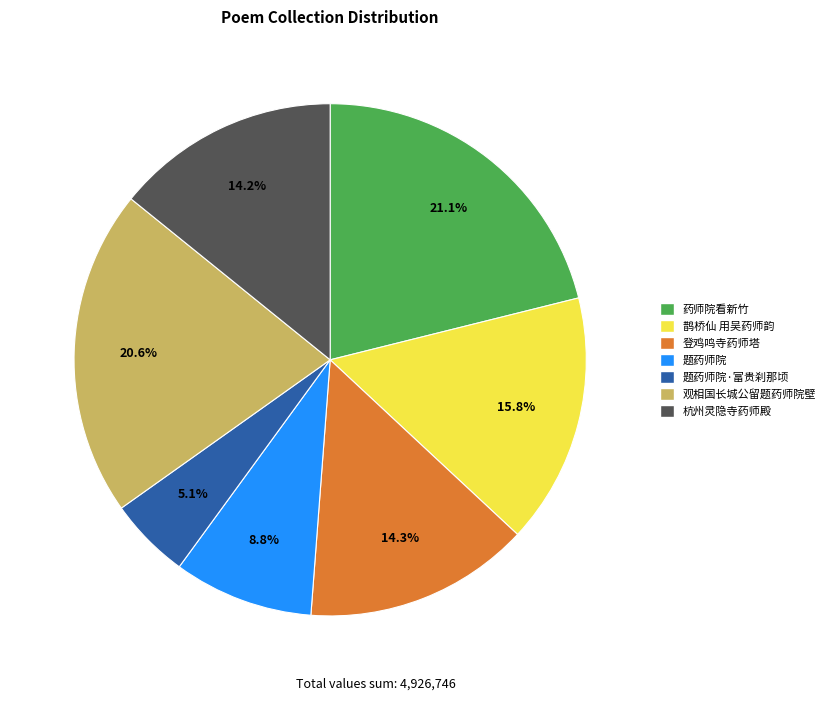

Count the number of slices in the pie.

7